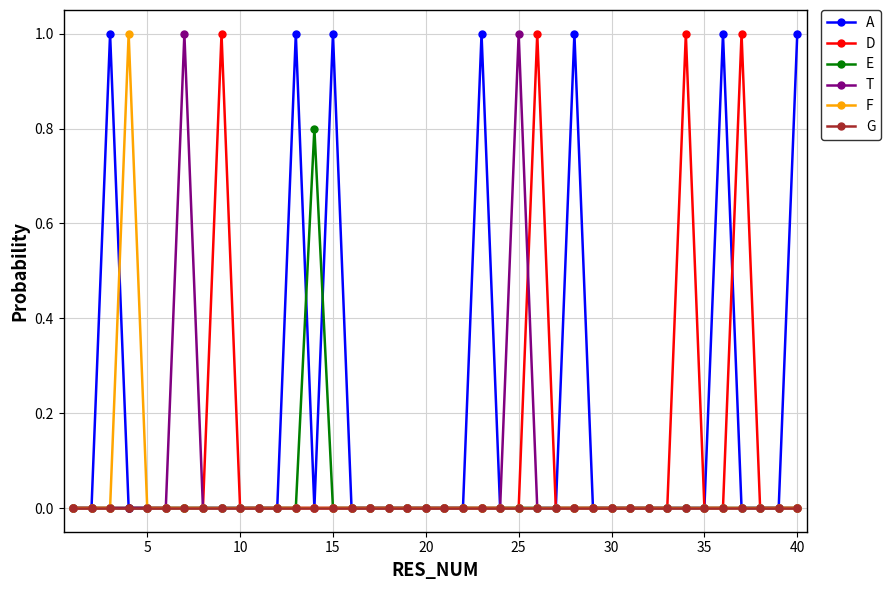

What is the greatest value displayed?

1.0